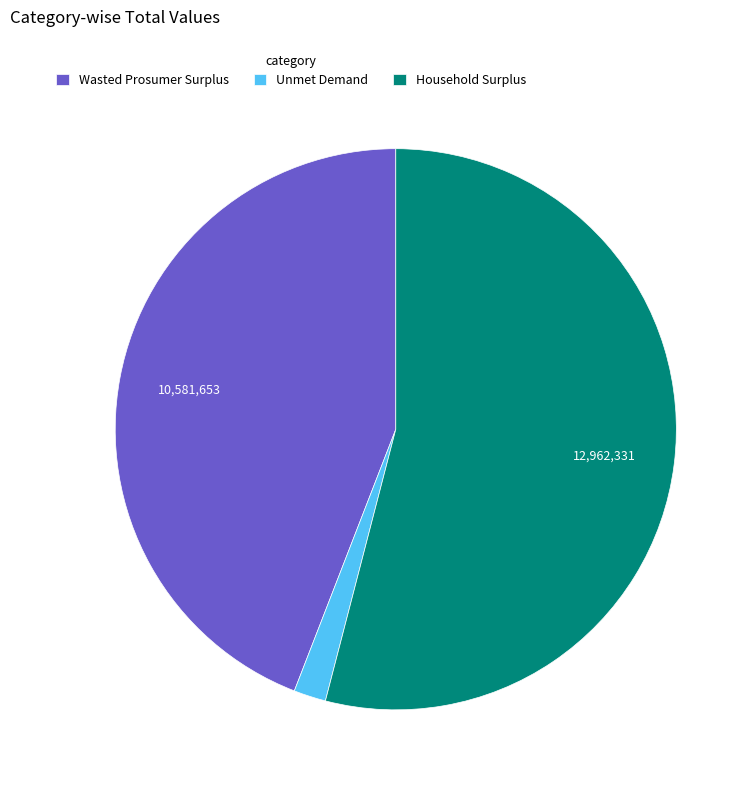

Combined, do Wasted Prosumer Surplus and Unmet Demand account for over 50%?

No